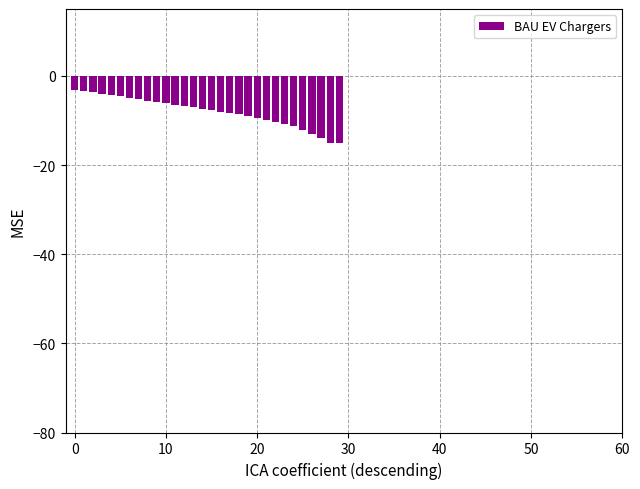

What is the difference between the second highest and minimum values?

11.6